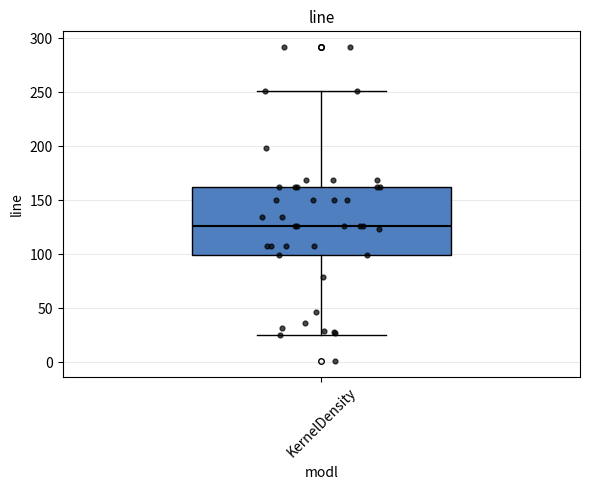

Transcribe this box plot: give where the median line is, the range the box spans, and where the two whiskers end, as read against the y-axis. The values are not printed on the chart, so give them approximately, as read against the axis.

median 125, box 100 to 160, whiskers 25 to 250